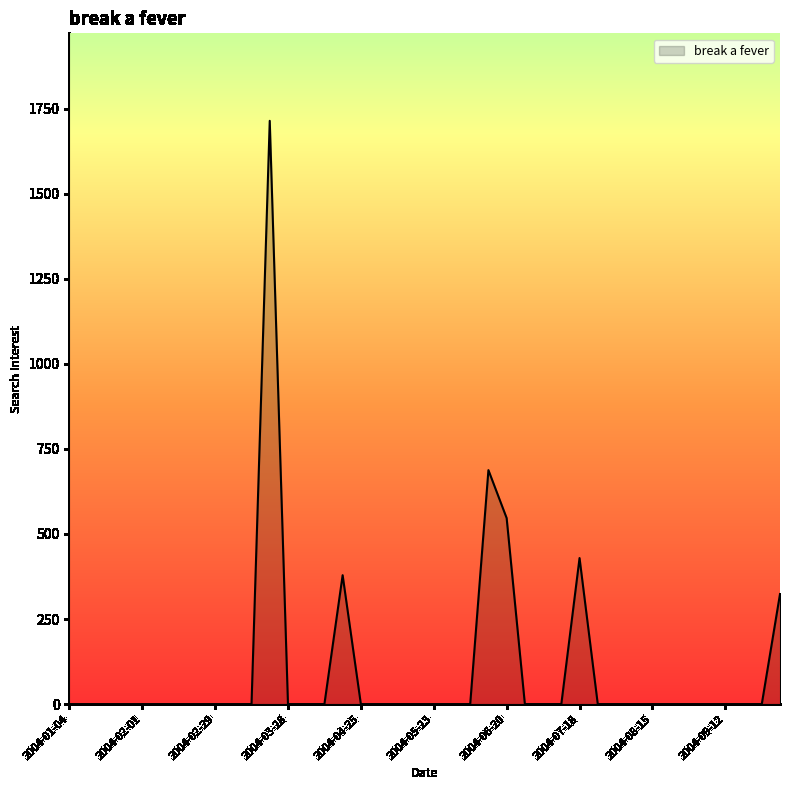

What is the sum of all values?

4079.1